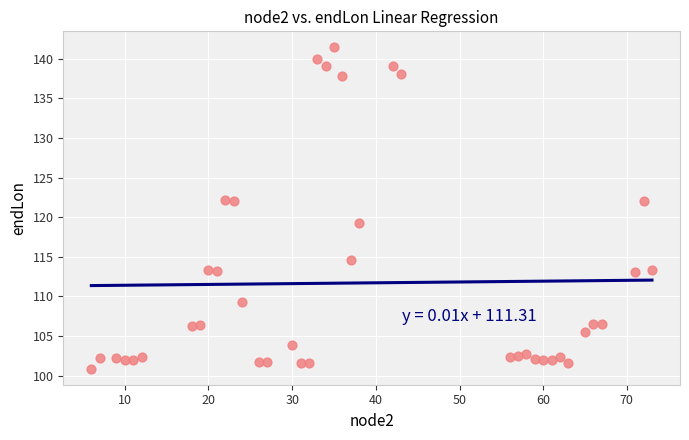

What is the range of Y values (max minus min)?

40.5